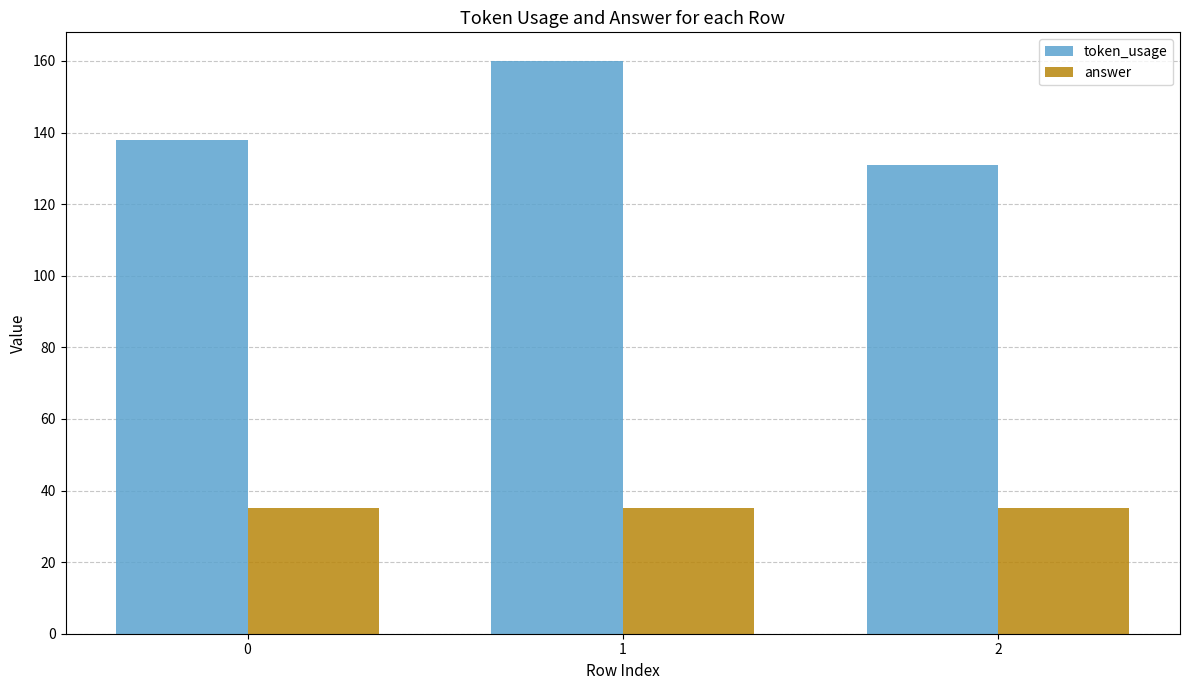

What value does the token_usage series have at 2, to the nearest 10?

130